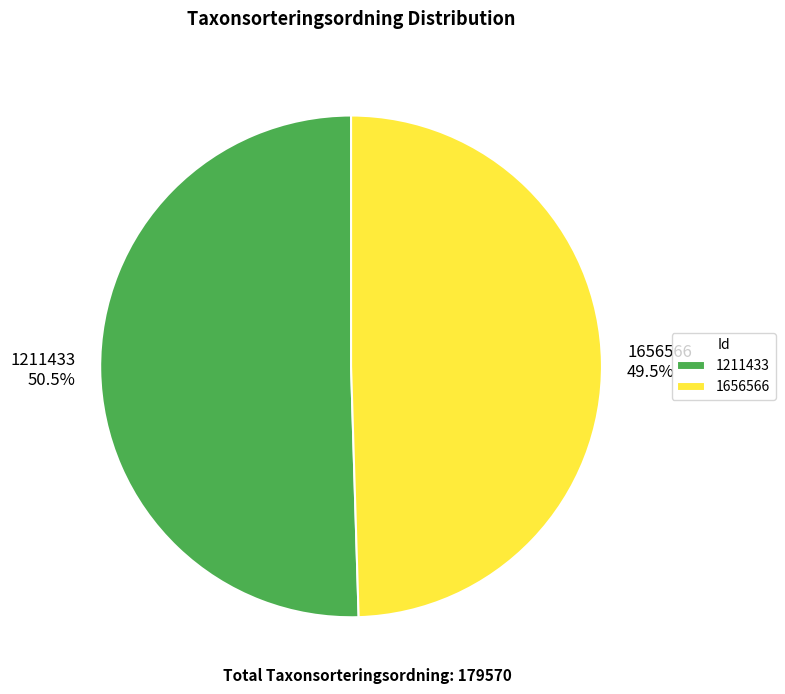

To the nearest percent, what is the combined percentage of 1656566 and 1211433?

100%